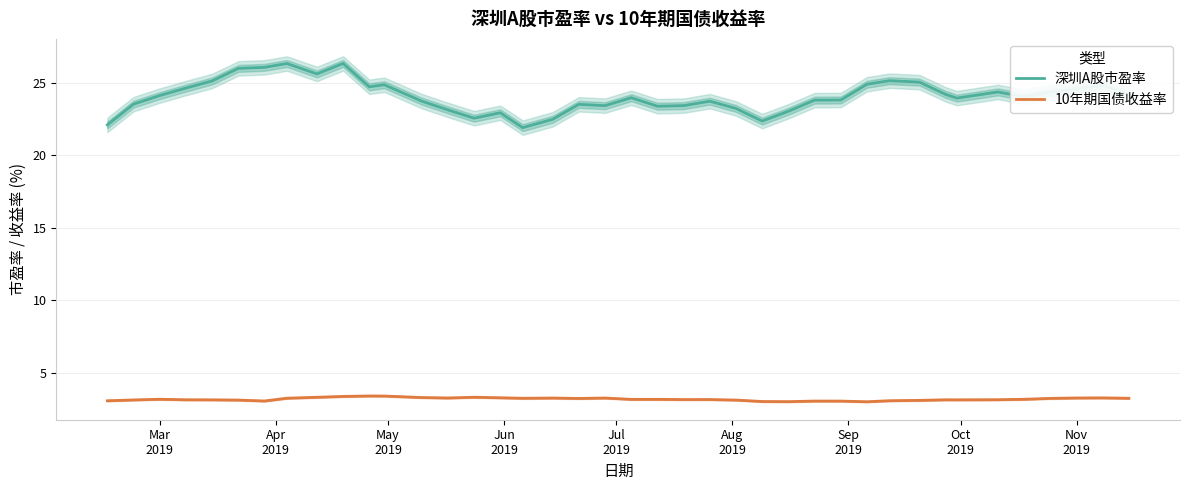

True or false: 10年期国债收益率 and 深圳A股市盈率 intersect in this chart.

False